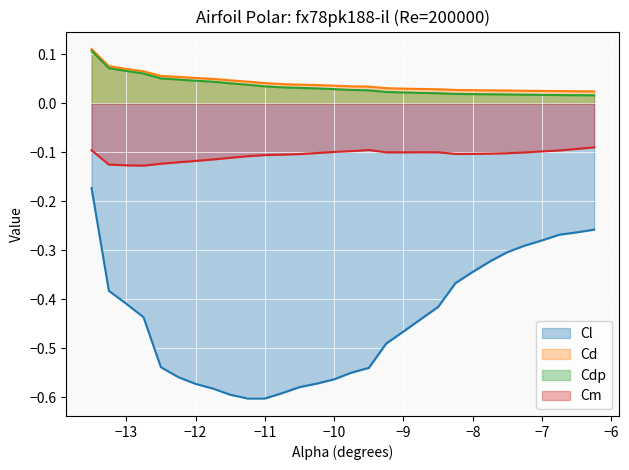

True or false: Cd and Cdp intersect in this chart.

False